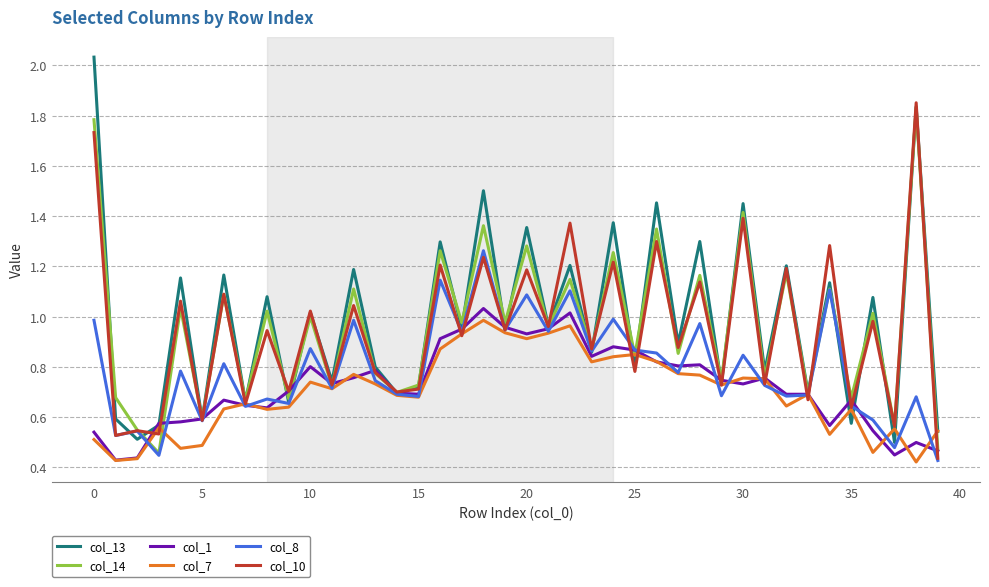

How many interior local valleys does the col_13 series have?

17